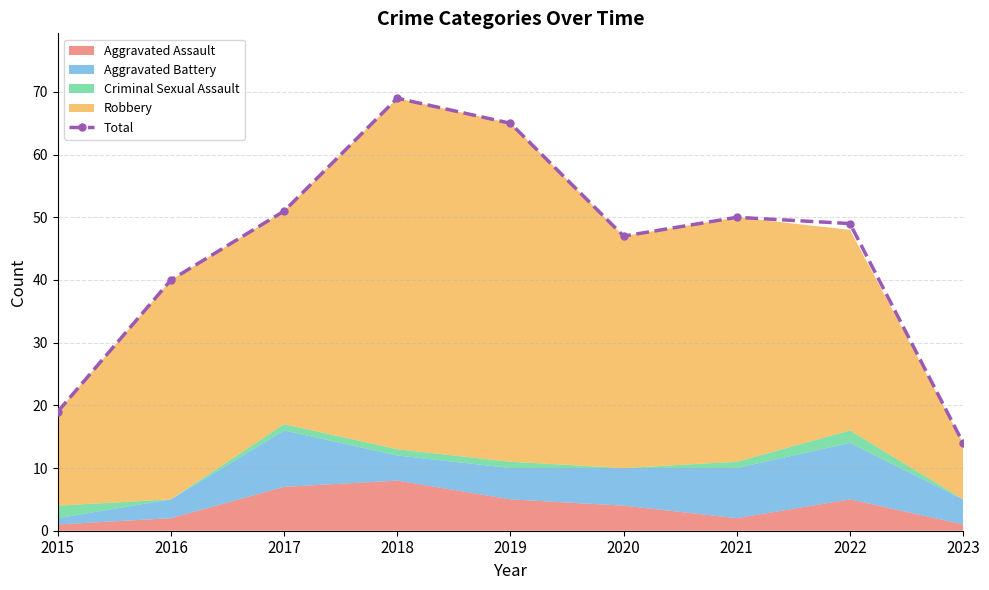

What is the greatest value displayed?

69